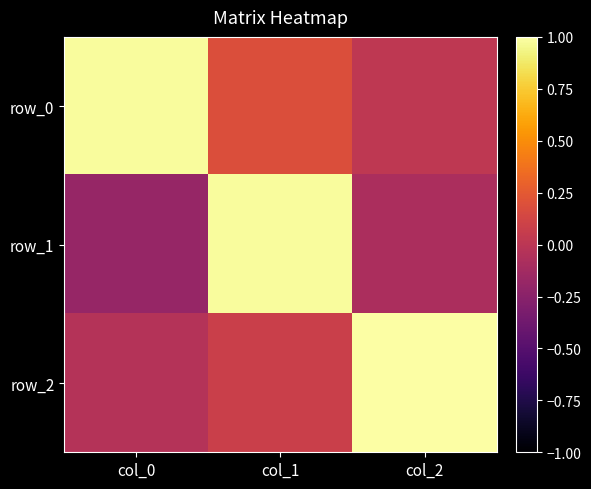

Which category has the highest value across all series?

col_2